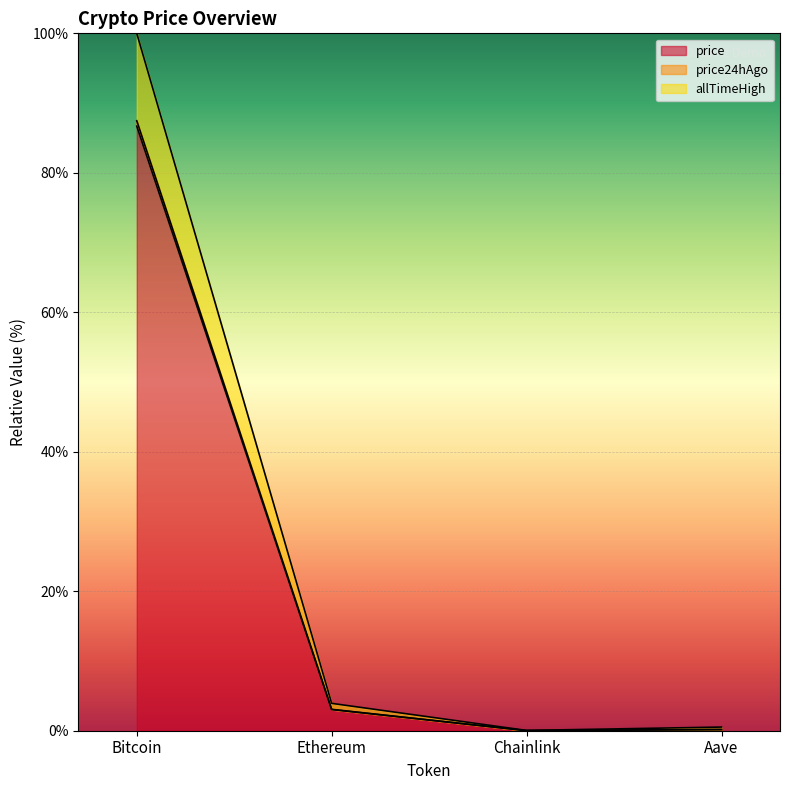

Does the chart display data point markers on the line(s)?

No